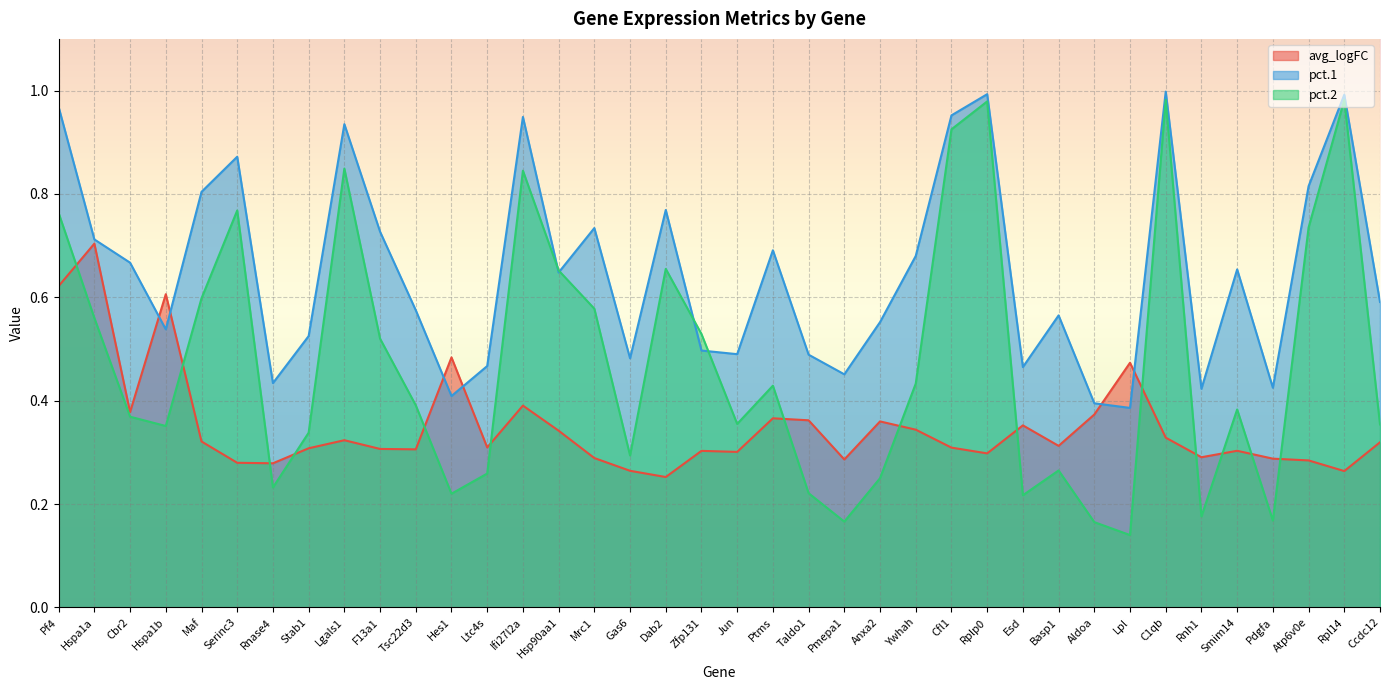

How many categories are shown in the chart?

38